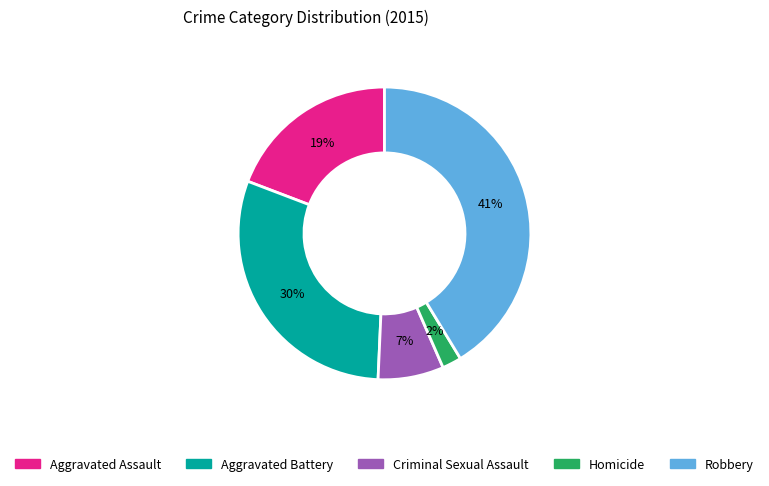

How many slices are in this pie chart?

5